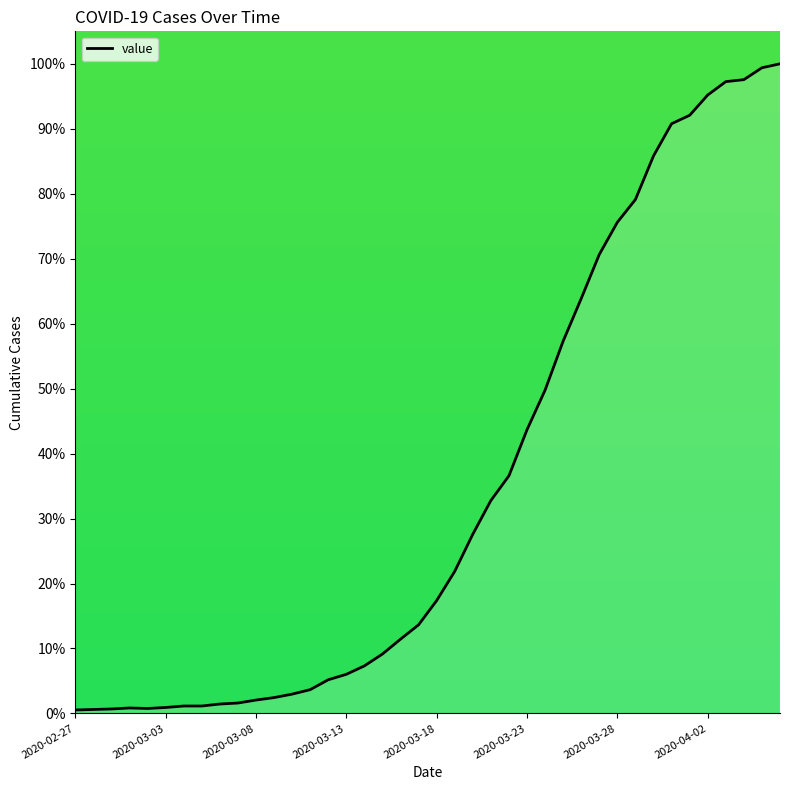

What is the difference between the maximum and minimum values?

99.5